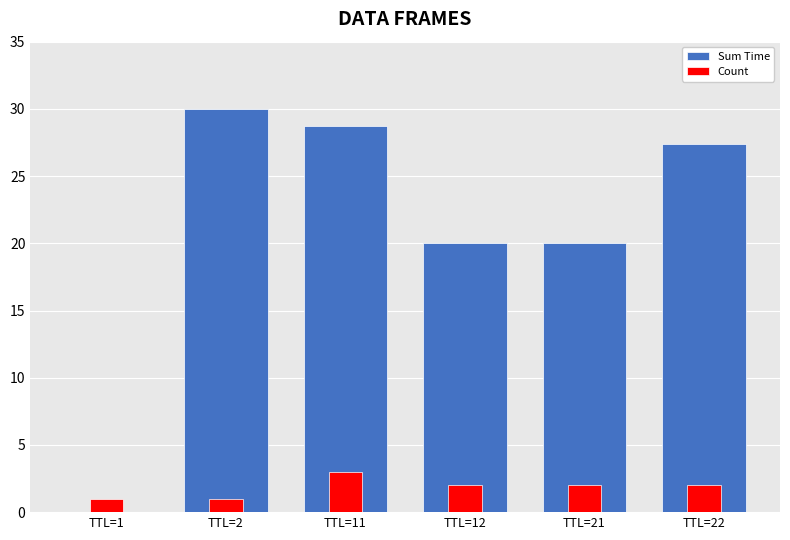

At which category is the sum across all series the highest?

TTL=11